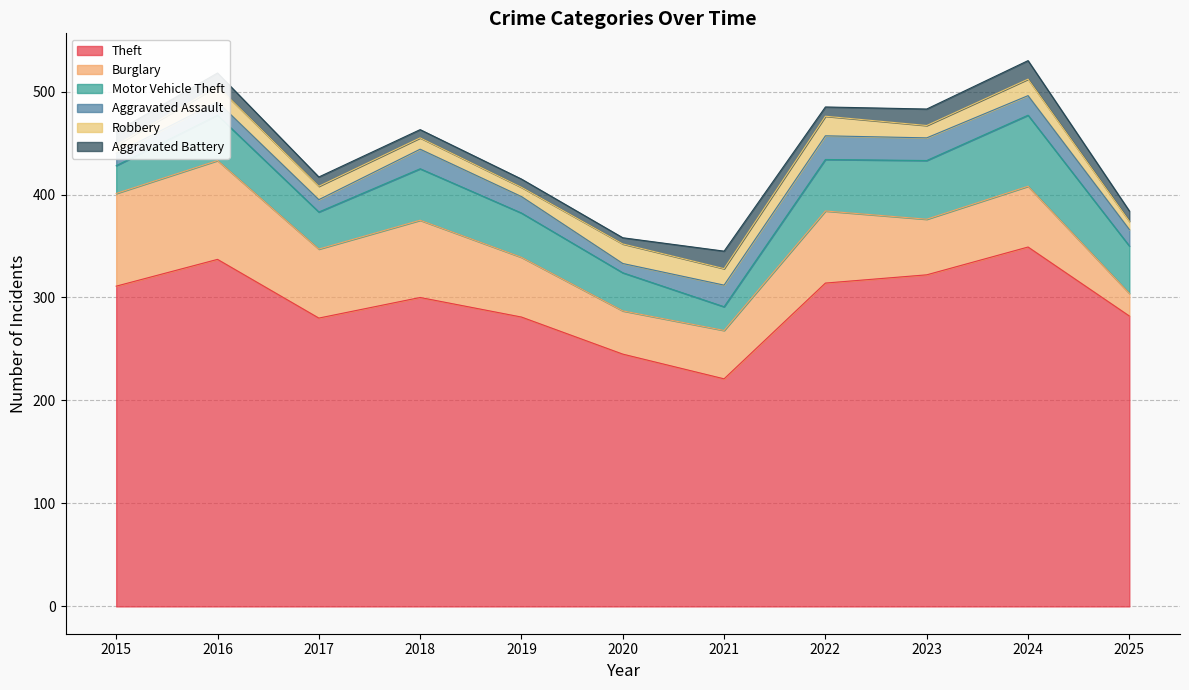

What is the sum of all Robbery values?

146